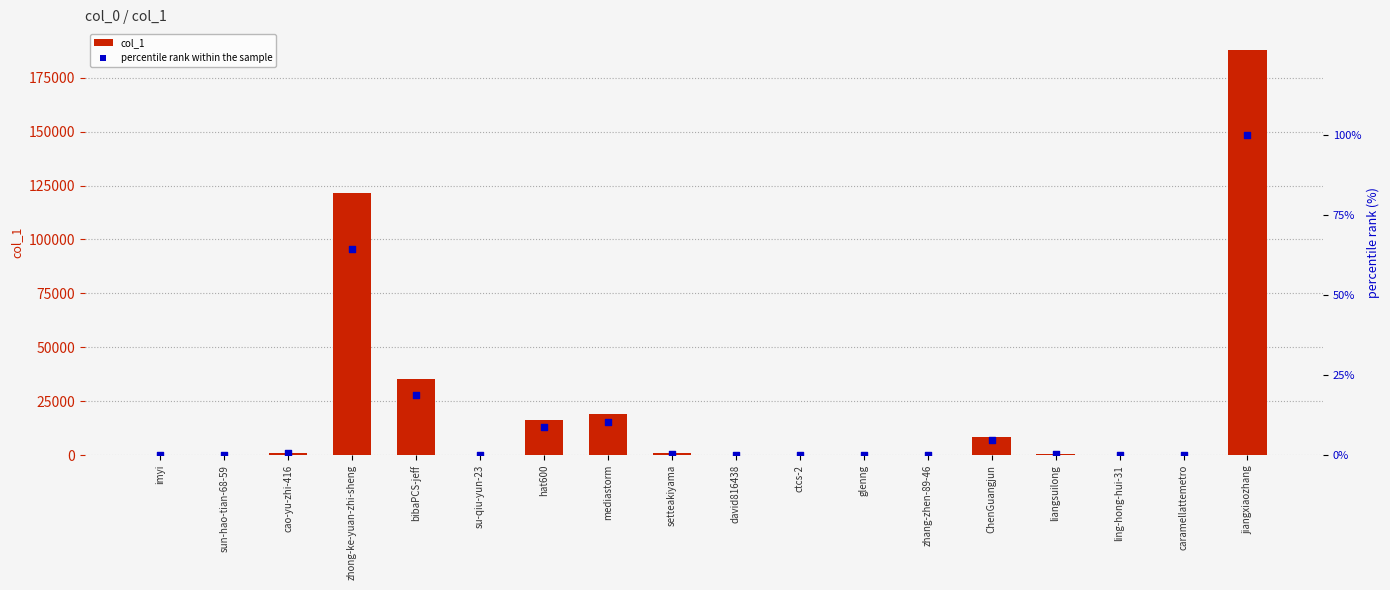

What are all the series names shown in the legend?

col_1, percentile rank within the sample